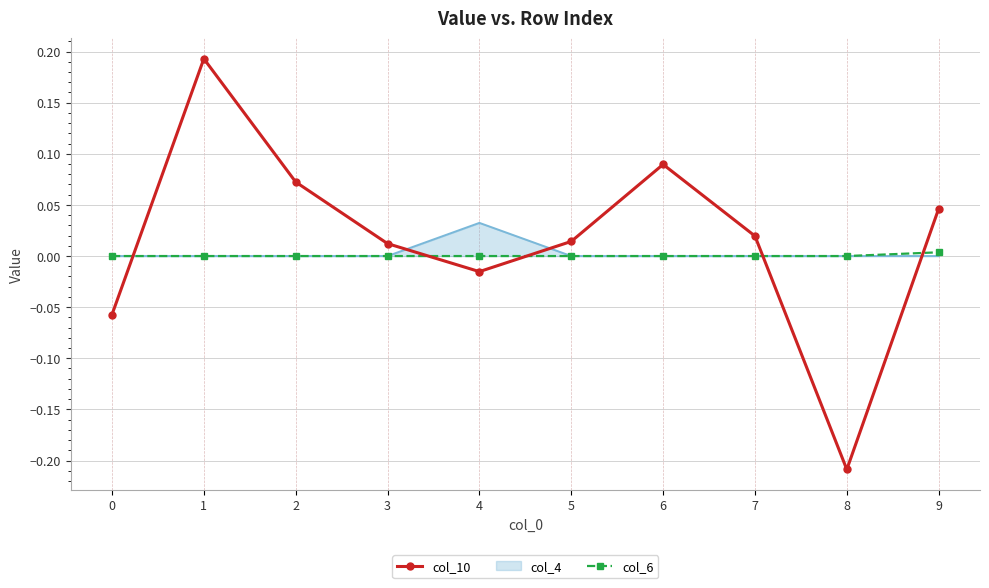

True or false: col_4 has a value of 0.0 at 6.

True